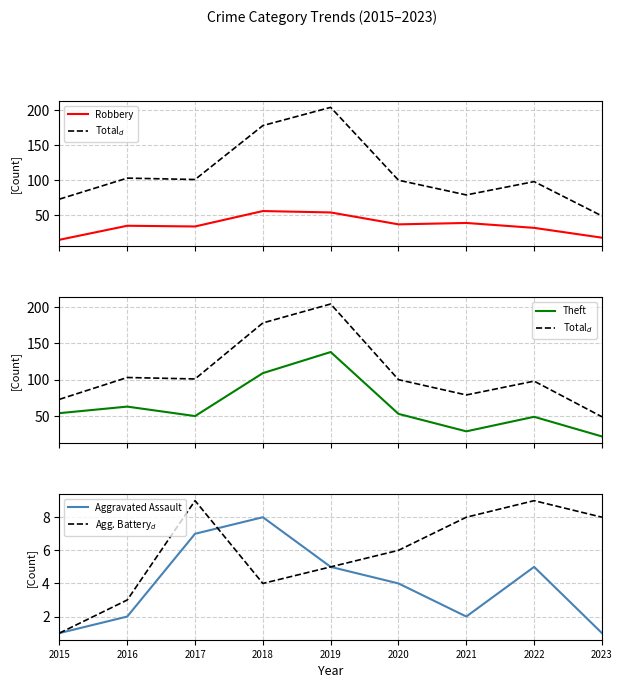

What is the difference between the highest and lowest values at 2020?

96